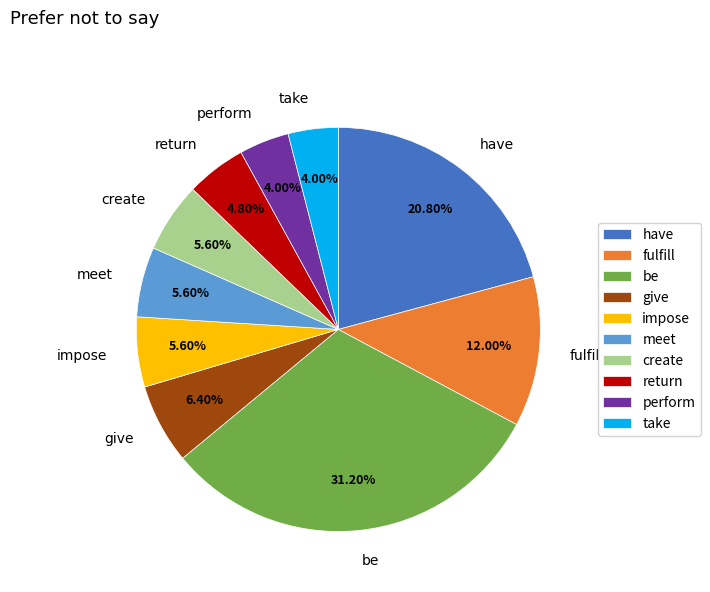

Which slice is the largest?

be